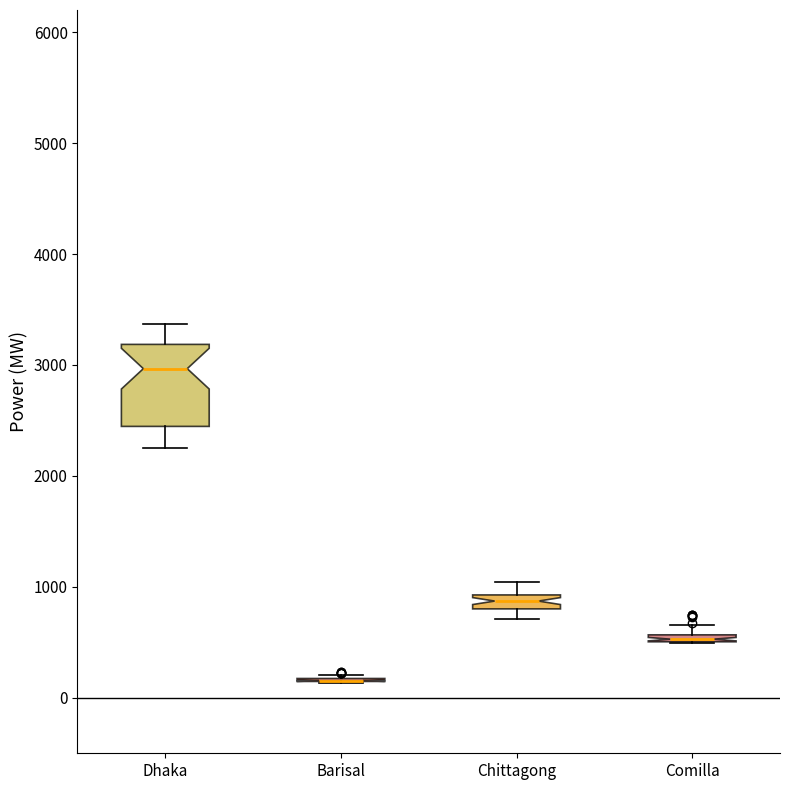

Comparing the boxes themselves (not the whiskers), which one is the tallest?

Dhaka